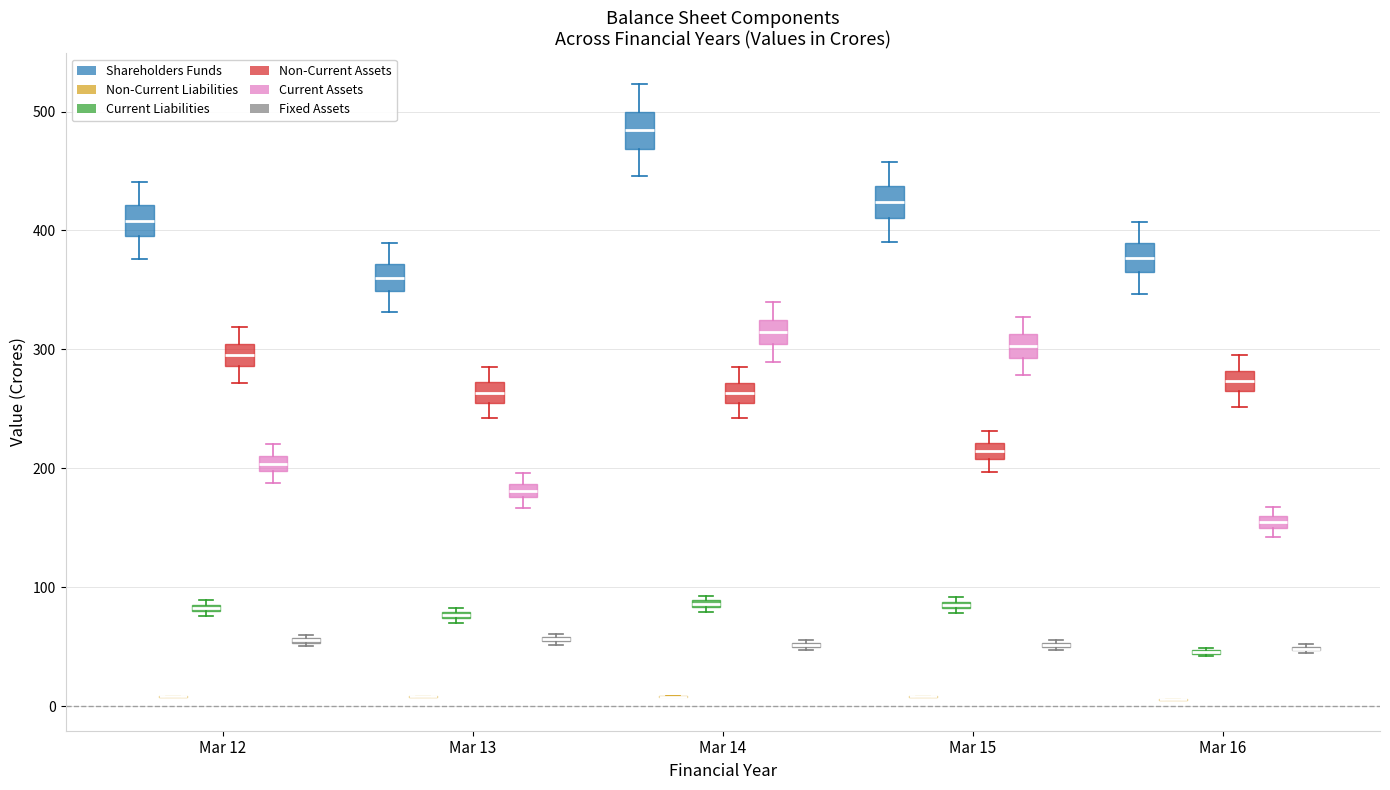

Where is the lower edge of the box for Mar 14 (Current Liabilities) on the y-axis? The values are not printed on the chart, so give them approximately, as read against the axis.

80